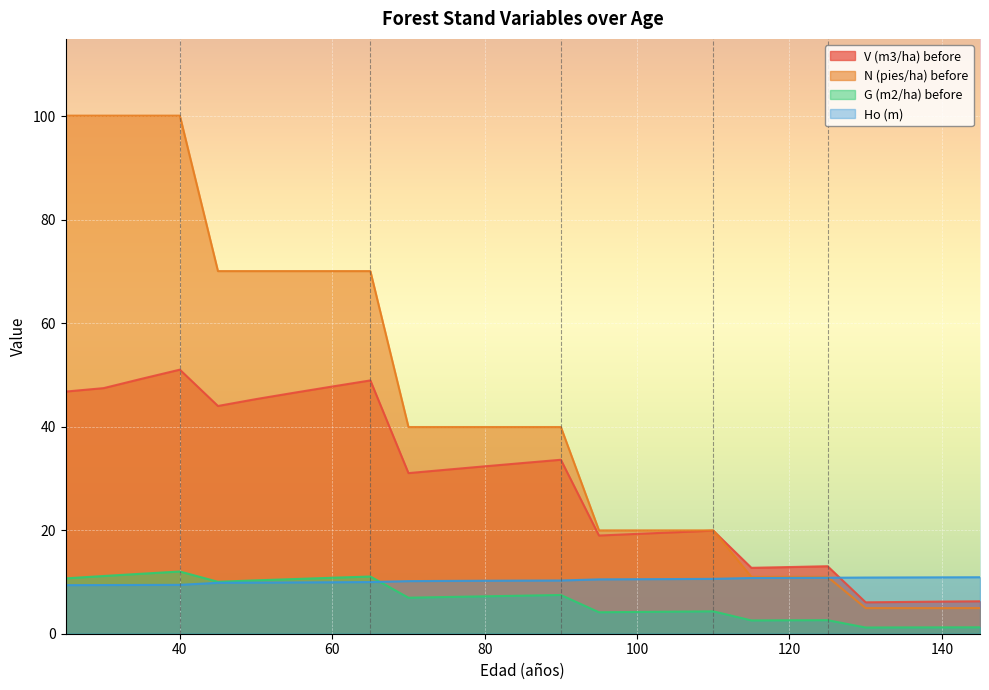

Which category has the lowest value in the Ho (m) series?

25